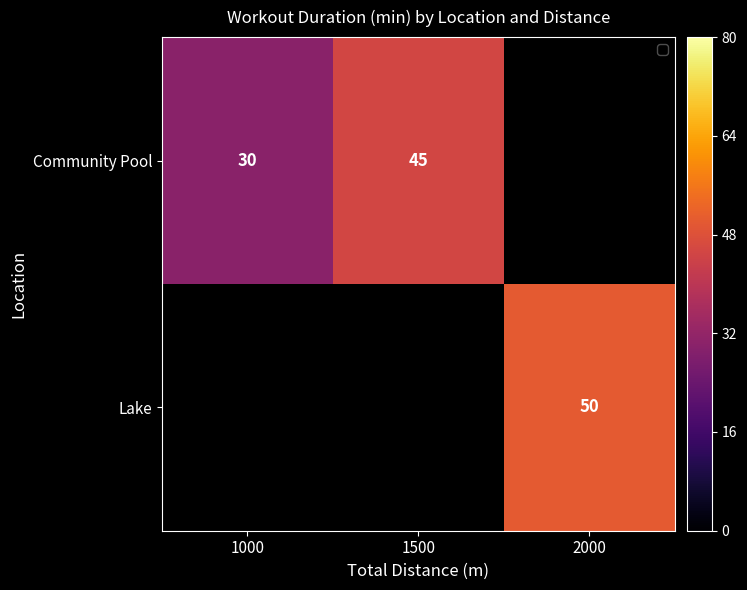

Count the number of data series in this chart.

2